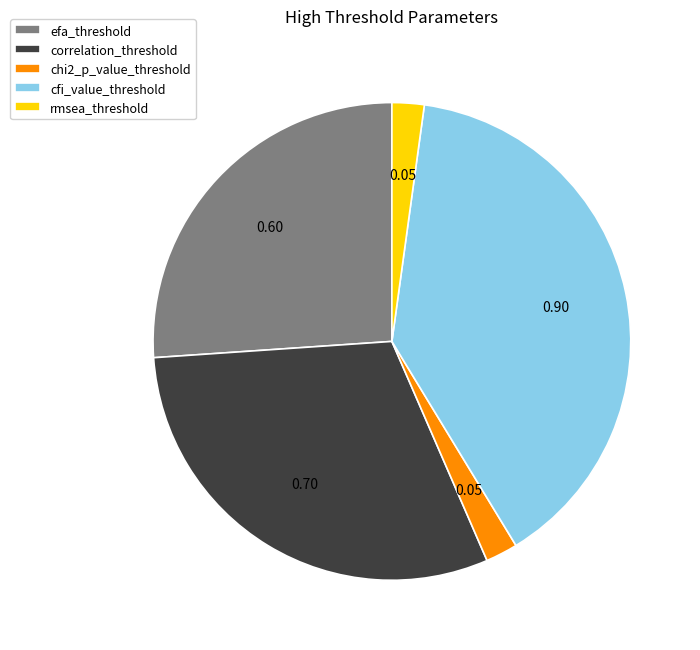

The efa_threshold slice represents 19% of the pie. True or false?

False